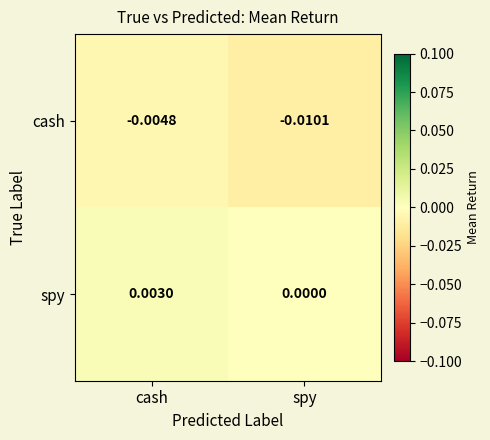

Which series has the largest range (max minus min)?

cash